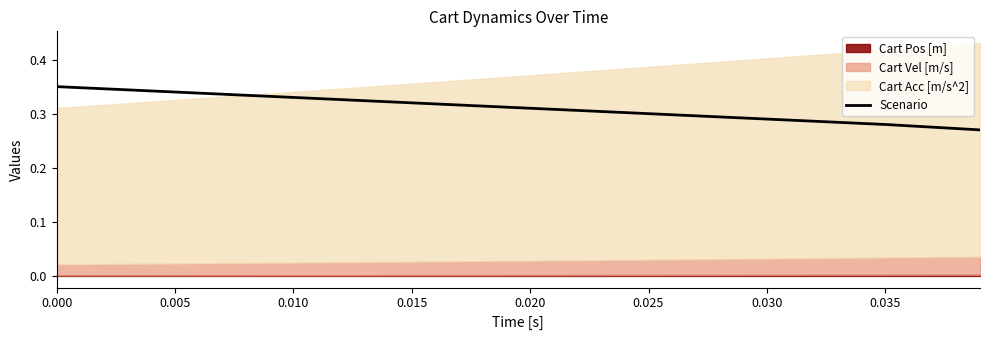

True or false: the data has more than 2 interior local peaks.

False